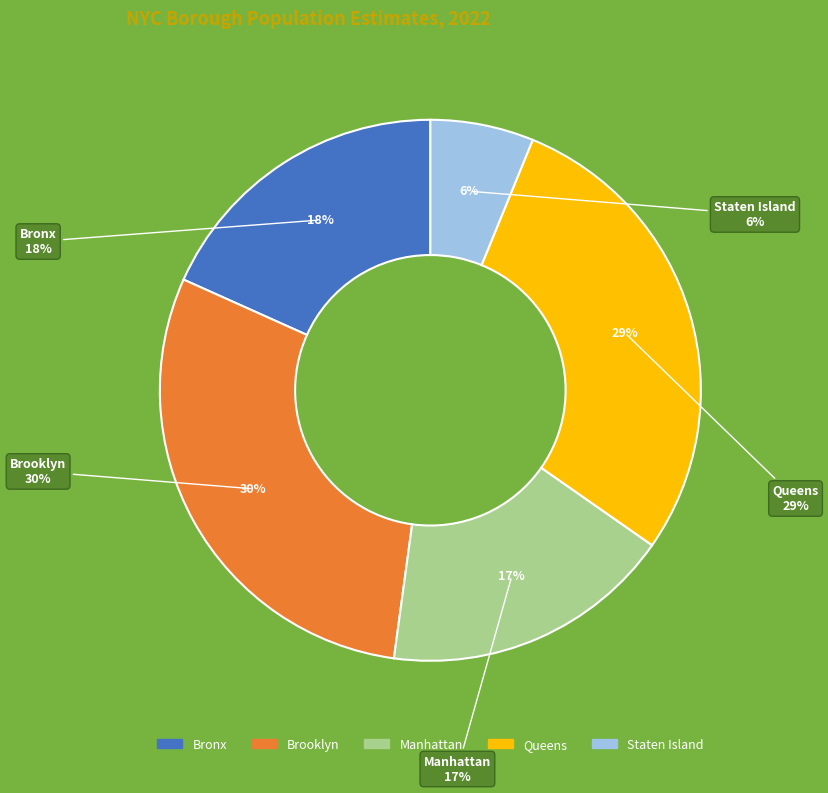

What is the ratio of the value at Bronx to the value at Brooklyn?

0.6